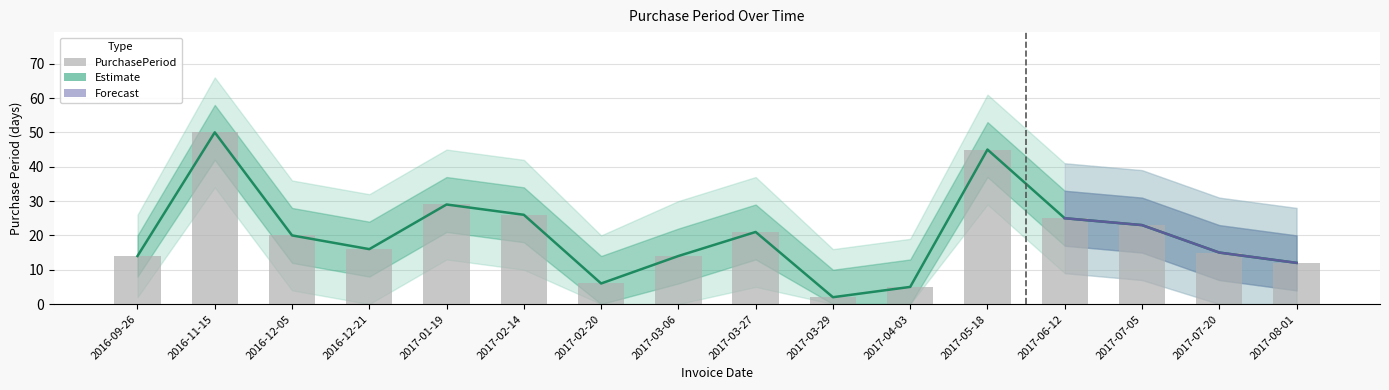

The value of upper2 at 2016-11-15 is 88. True or false?

False